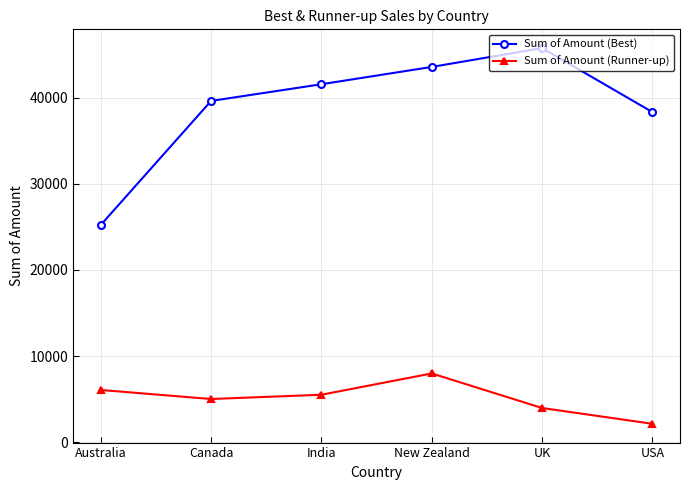

Where is the first local maximum for Sum of Amount (Runner-up)?

New Zealand